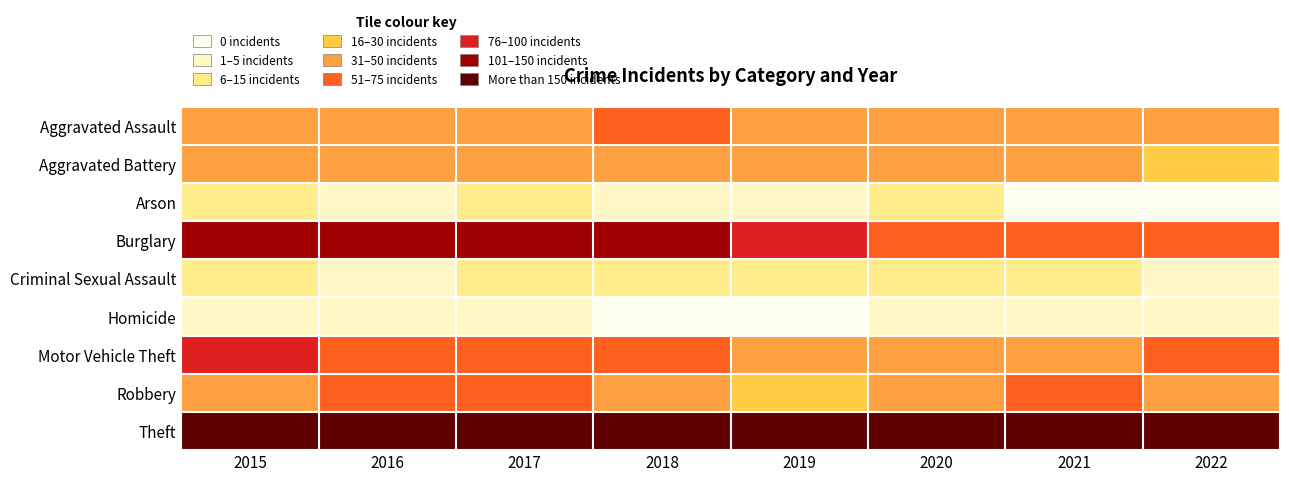

Reading left to right, what are all the values shown in this chart?

Aggravated Assault: 2015=32	2016=32	2017=32	2018=50	2019=43	2020=39	2021=32	2022=34
Aggravated Battery: 2015=31	2016=41	2017=32	2018=37	2019=44	2020=35	2021=31	2022=25
Arson: 2015=9	2016=1	2017=5	2018=2	2019=1	2020=6	2021=0	2022=0
Burglary: 2015=123	2016=113	2017=133	2018=117	2019=92	2020=56	2021=67	2022=58
Criminal Sexual Assault: 2015=9	2016=2	2017=7	2018=9	2019=11	2020=6	2021=10	2022=3
Homicide: 2015=3	2016=2	2017=2	2018=0	2019=0	2020=4	2021=2	2022=1
Motor Vehicle Theft: 2015=96	2016=59	2017=59	2018=63	2019=35	2020=40	2021=49	2022=57
Robbery: 2015=41	2016=69	2017=55	2018=33	2019=17	2020=40	2021=59	2022=31
Theft: 2015=369	2016=394	2017=372	2018=305	2019=325	2020=267	2021=224	2022=228